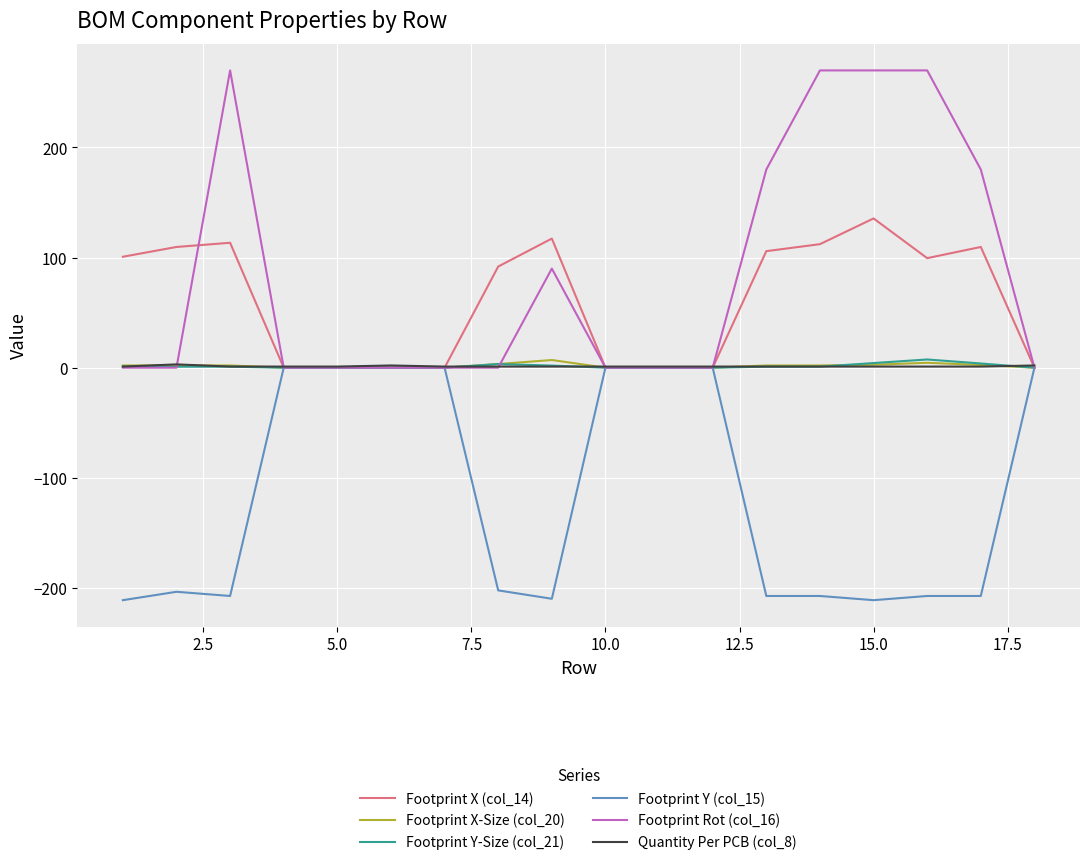

What is the smallest value displayed?

-211.2